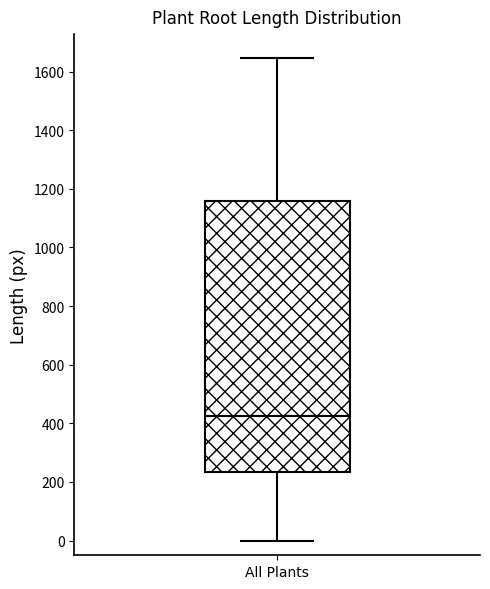

Read this box plot against the y-axis: the position of the median line, the range covered by the box, and the ends of both whiskers. The values are not printed on the chart, so give them approximately, as read against the axis.

median 420, box 240 to 1160, whiskers 0 to 1640